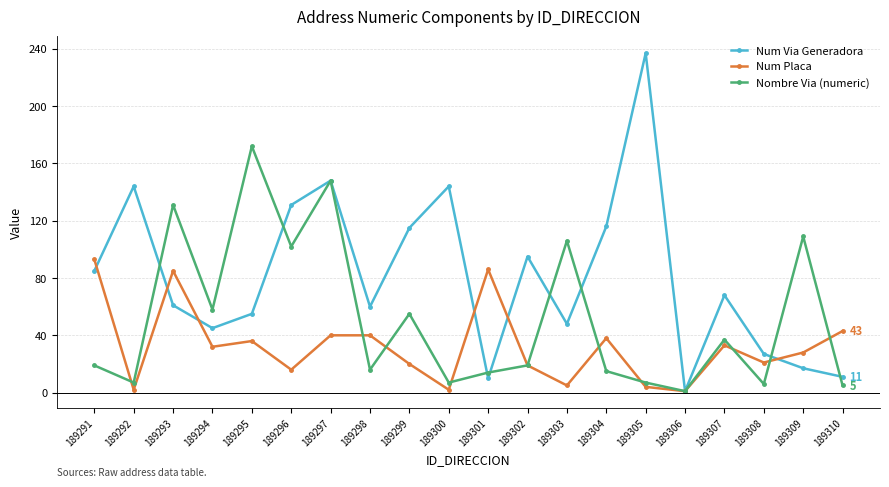

Where is the first local minimum for Nombre Via (numeric)?

189292